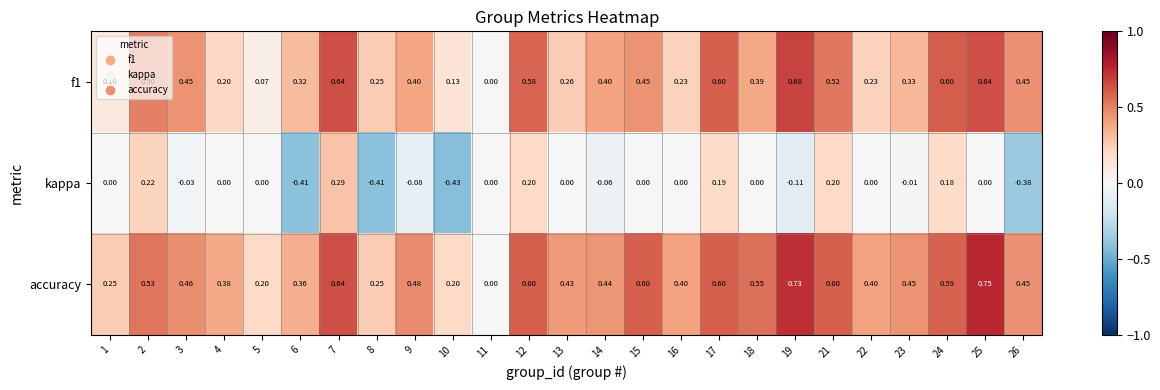

Which series has the largest total across all categories?

accuracy